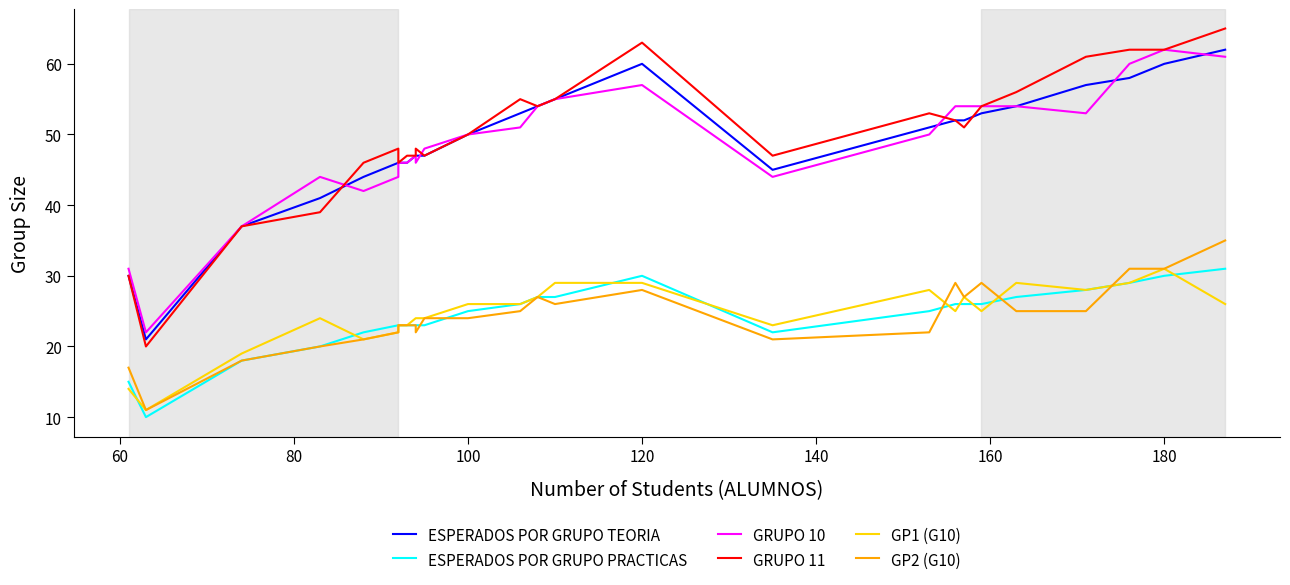

How many interior local peaks does the GRUPO 10 series have?

4